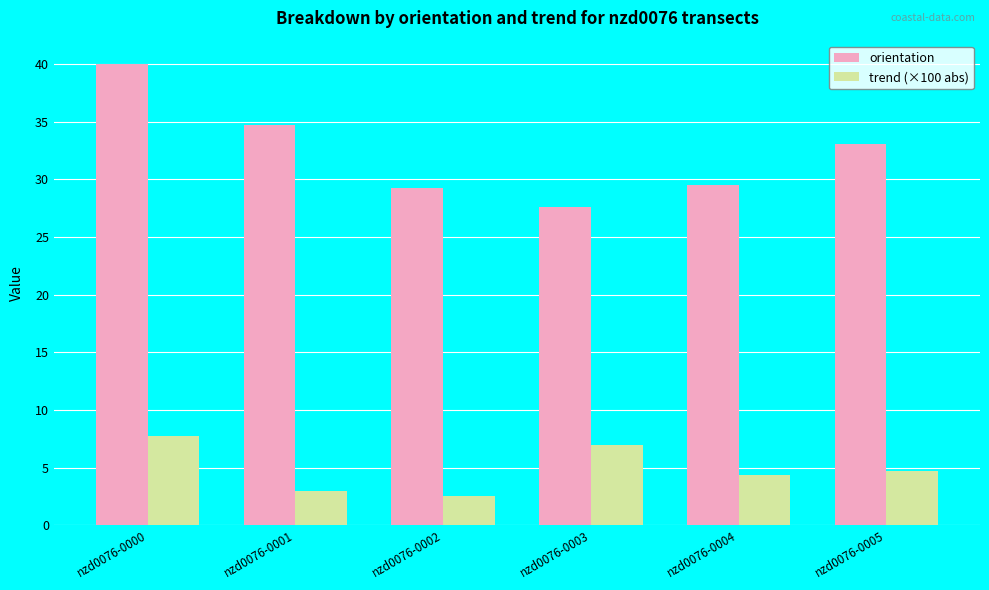

Rank the series at nzd0076-0003 from lowest to highest value.

trend (×100 abs), orientation